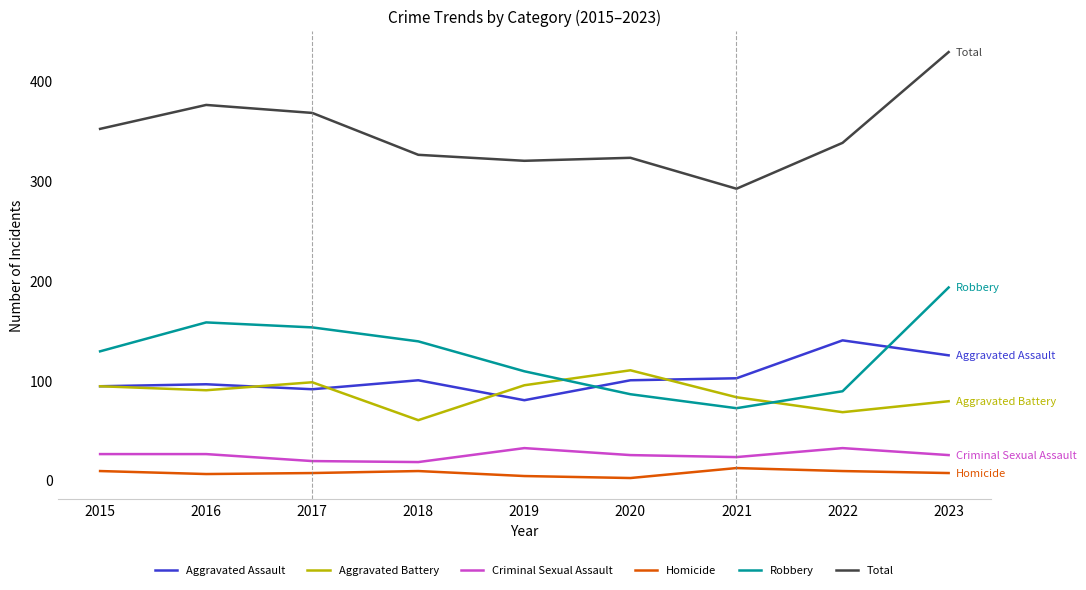

Read the Total value at 2015, to the nearest 50.

350